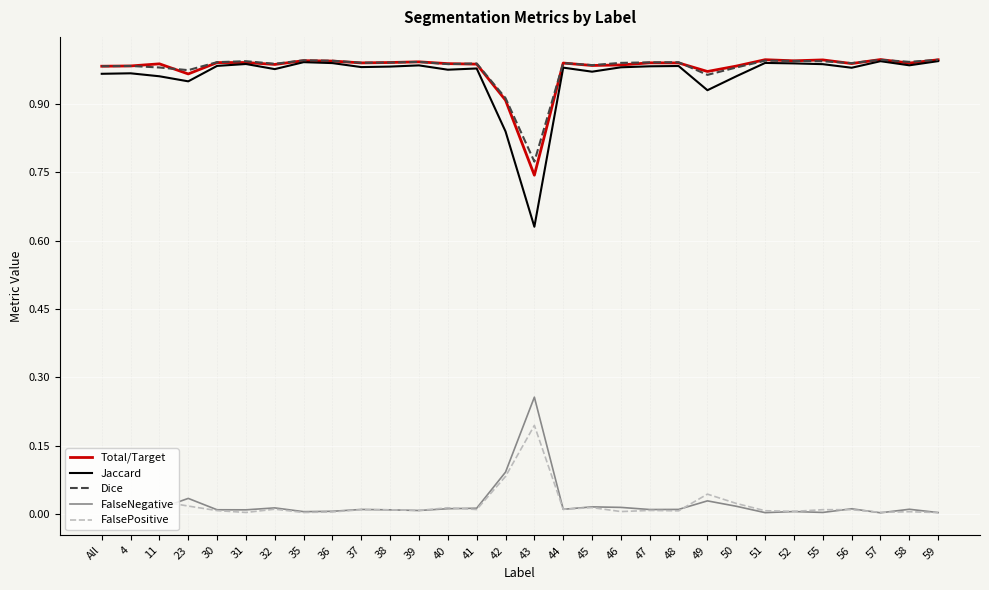

Is the value of Jaccard at 32 greater than the value of Total/Target at 43?

Yes